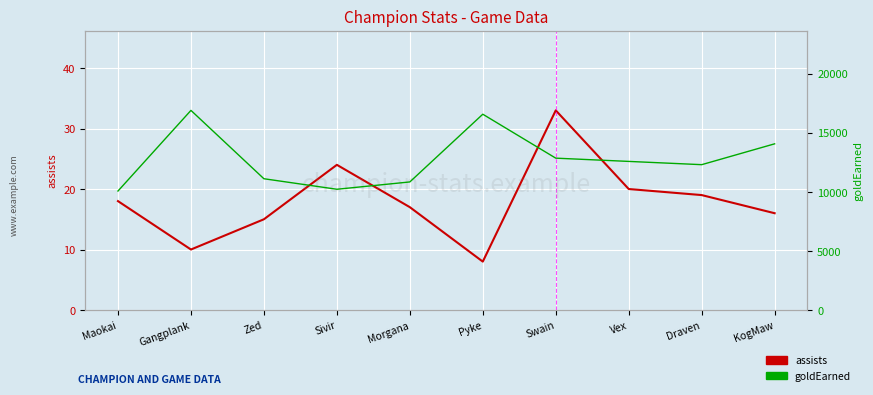

True or false: goldEarned and assists intersect in this chart.

False